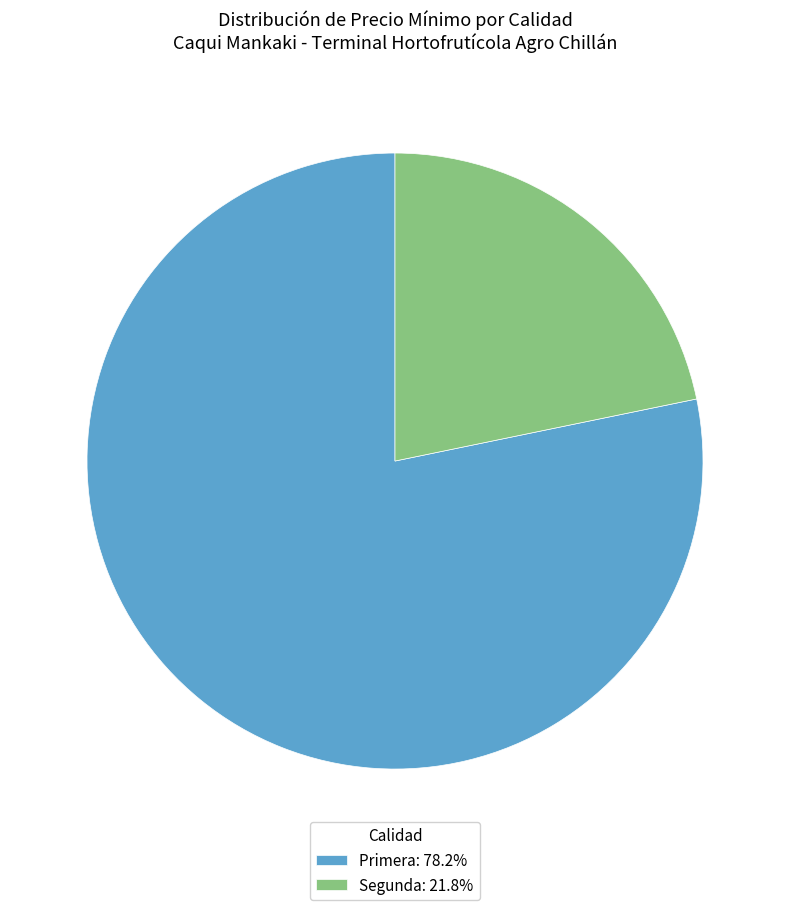

How many slices are in this pie chart?

2